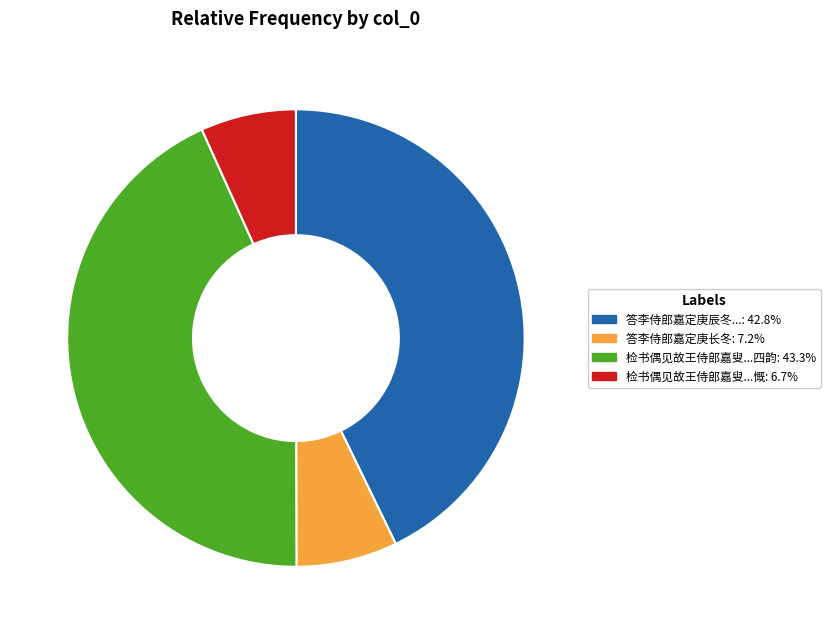

Is there a majority slice in this chart?

No